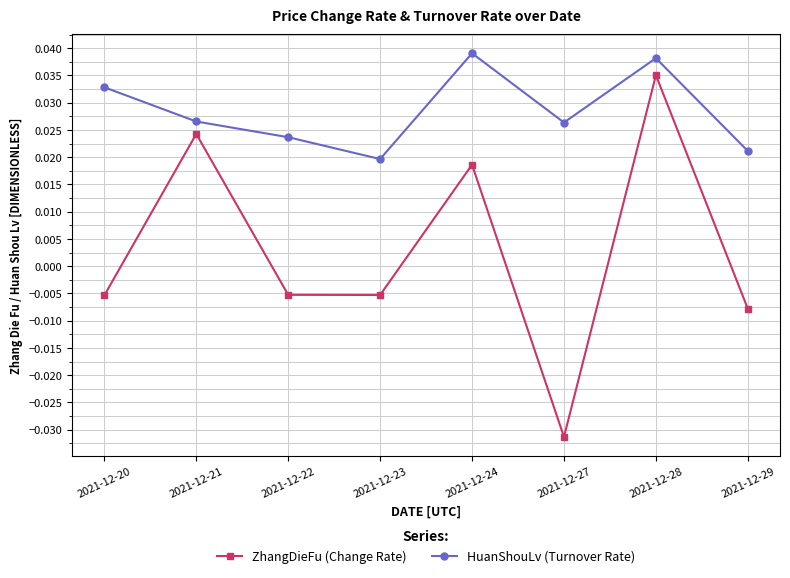

What is the difference between the ZhangDieFu (Change Rate) values at 2021-12-21 and 2021-12-27?

0.1